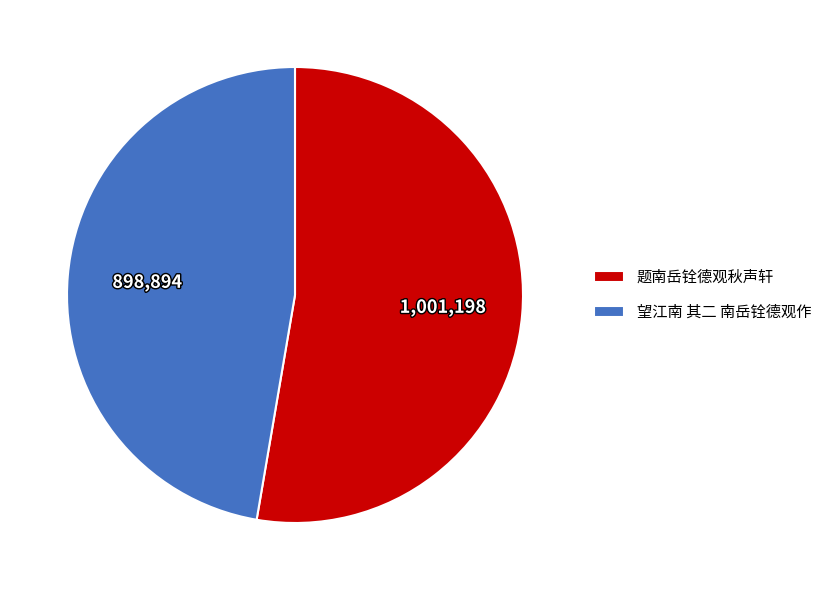

Which slice is the smallest?

望江南 其二 南岳铨德观作